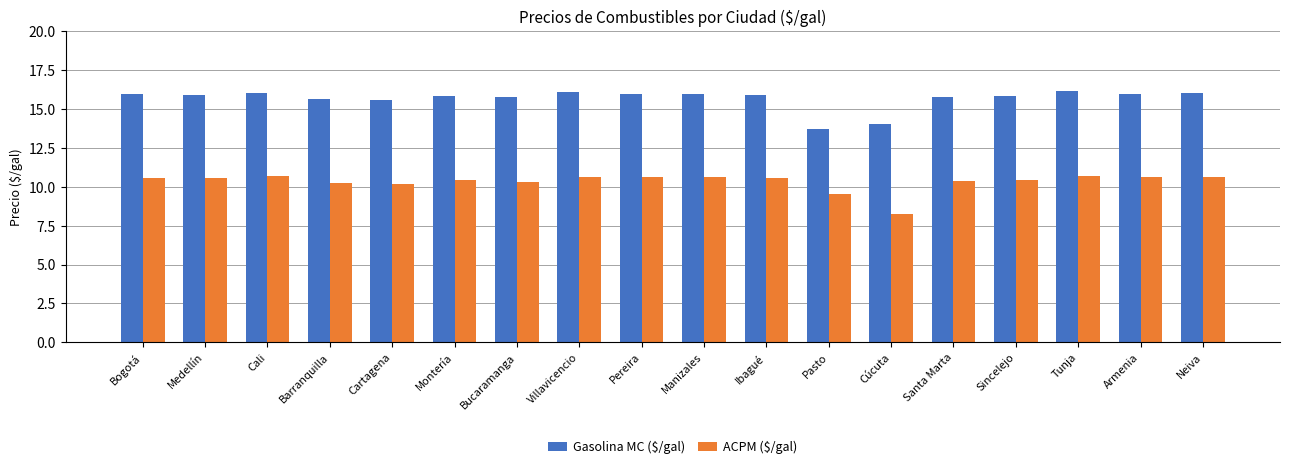

How many bars are there in total?

36